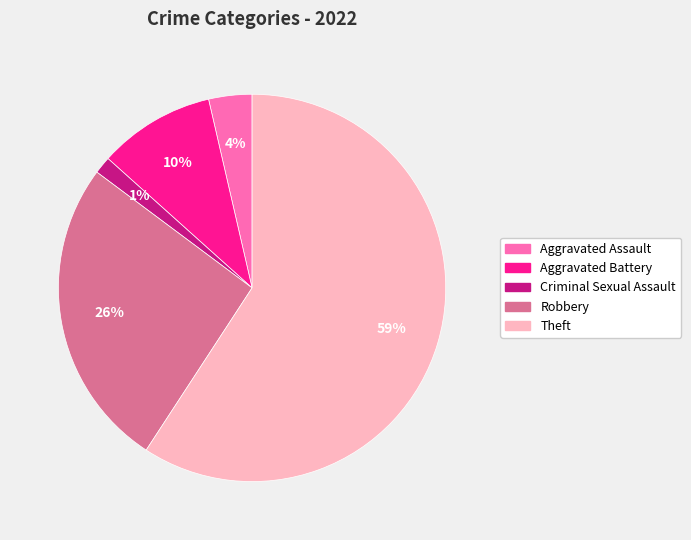

Is there a majority slice in this chart?

Yes